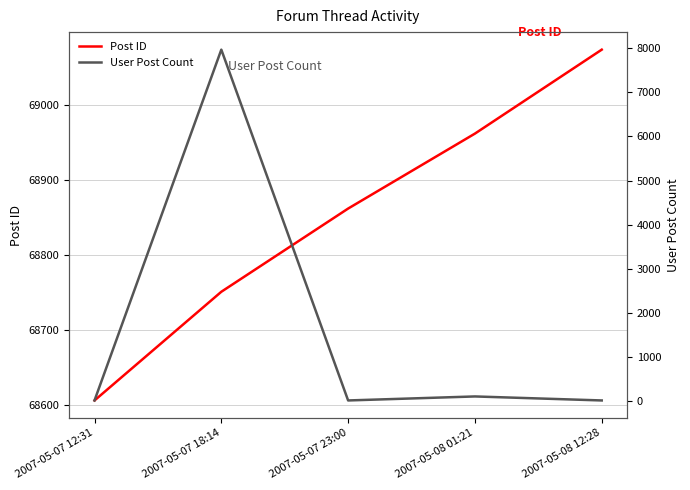

How many data points in User Post Count are above 6?

2